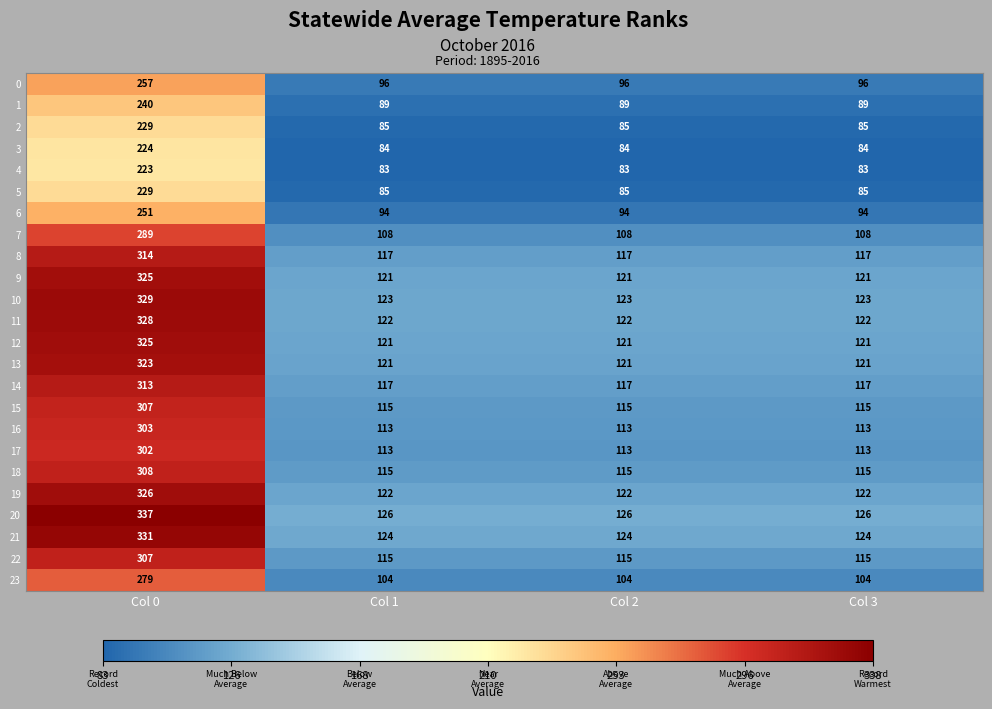

What is the total value across all series at Col 0?

6999